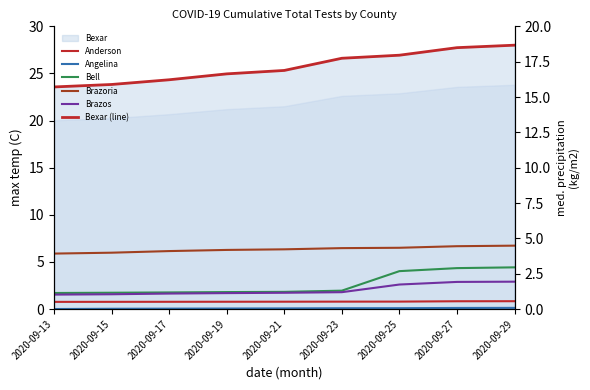

Which series has the largest range (max minus min)?

Bexar (line)